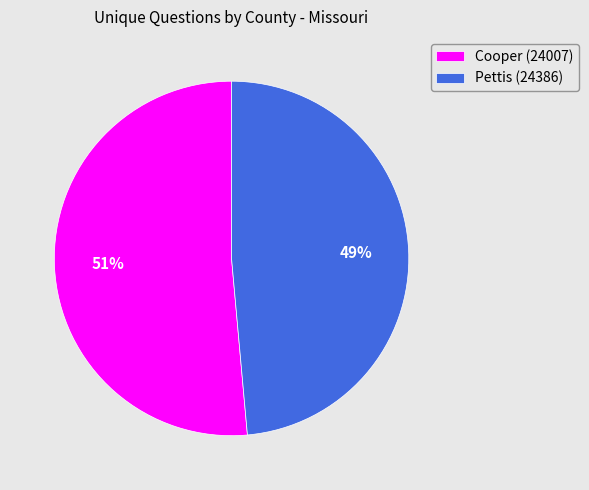

To the nearest percent, what percentage of the pie is Cooper (24007)?

51%